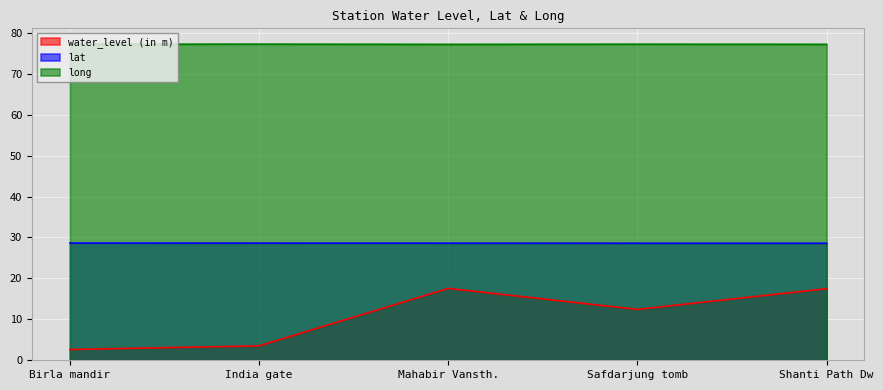

At which label does lat reach its peak?

Birla mandir